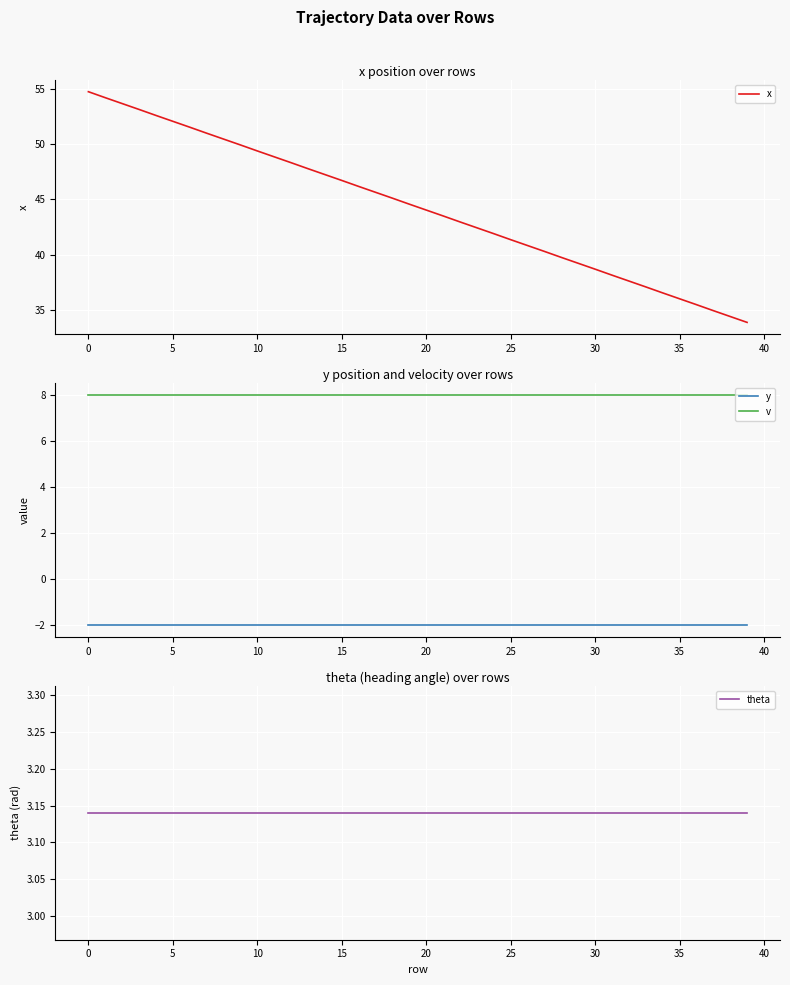

Reading left to right, what are all the values shown in this chart?

x: 54.7	54.2	53.6	53.1	52.6	52.0	51.5	51.0	50.5	49.9	49.4	48.9	48.3	47.8	47.2	46.7	46.2	45.6	45.1	44.6	44.0	43.5	43.0	42.5	41.9	41.4	40.9	40.3	39.8	39.2	38.7	38.2	37.6	37.1	36.6	36.0	35.5	35.0	34.5	33.9
y: -2.0	-2.0	-2.0	-2.0	-2.0	-2.0	-2.0	-2.0	-2.0	-2.0	-2.0	-2.0	-2.0	-2.0	-2.0	-2.0	-2.0	-2.0	-2.0	-2.0	-2.0	-2.0	-2.0	-2.0	-2.0	-2.0	-2.0	-2.0	-2.0	-2.0	-2.0	-2.0	-2.0	-2.0	-2.0	-2.0	-2.0	-2.0	-2.0	-2.0
v: 8.0	8.0	8.0	8.0	8.0	8.0	8.0	8.0	8.0	8.0	8.0	8.0	8.0	8.0	8.0	8.0	8.0	8.0	8.0	8.0	8.0	8.0	8.0	8.0	8.0	8.0	8.0	8.0	8.0	8.0	8.0	8.0	8.0	8.0	8.0	8.0	8.0	8.0	8.0	8.0
theta: 3.1	3.1	3.1	3.1	3.1	3.1	3.1	3.1	3.1	3.1	3.1	3.1	3.1	3.1	3.1	3.1	3.1	3.1	3.1	3.1	3.1	3.1	3.1	3.1	3.1	3.1	3.1	3.1	3.1	3.1	3.1	3.1	3.1	3.1	3.1	3.1	3.1	3.1	3.1	3.1